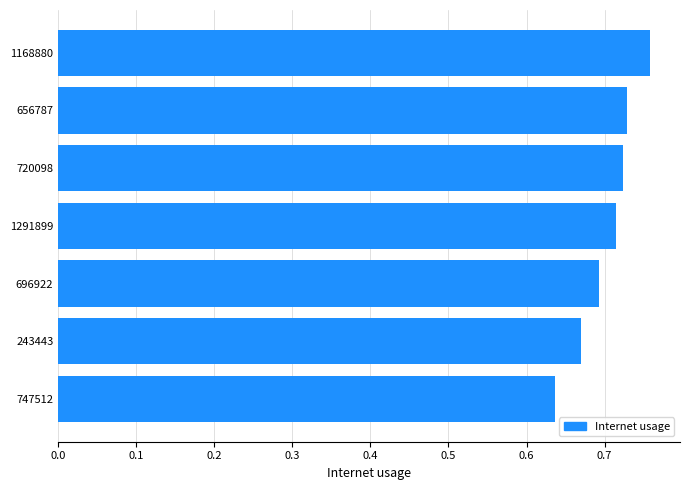

Which category has the lowest value across all series?

747512